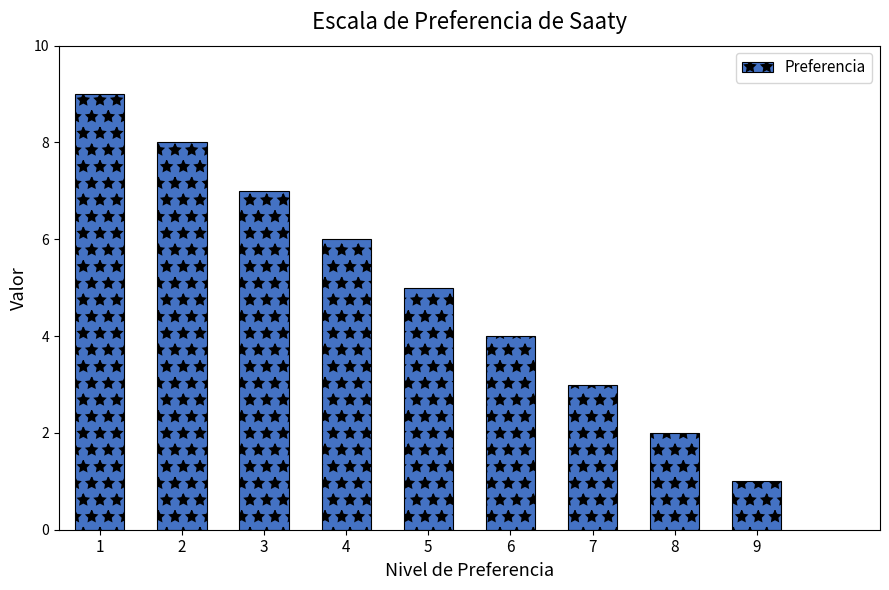

Approximately how many times larger is the value at 6 compared to 1?

0.4